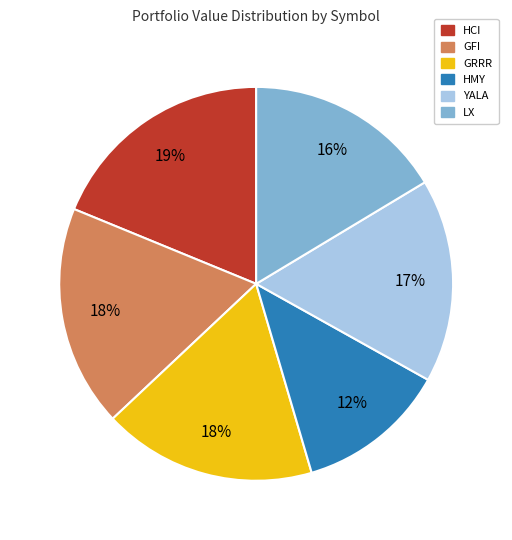

How many slices are in this pie chart?

6